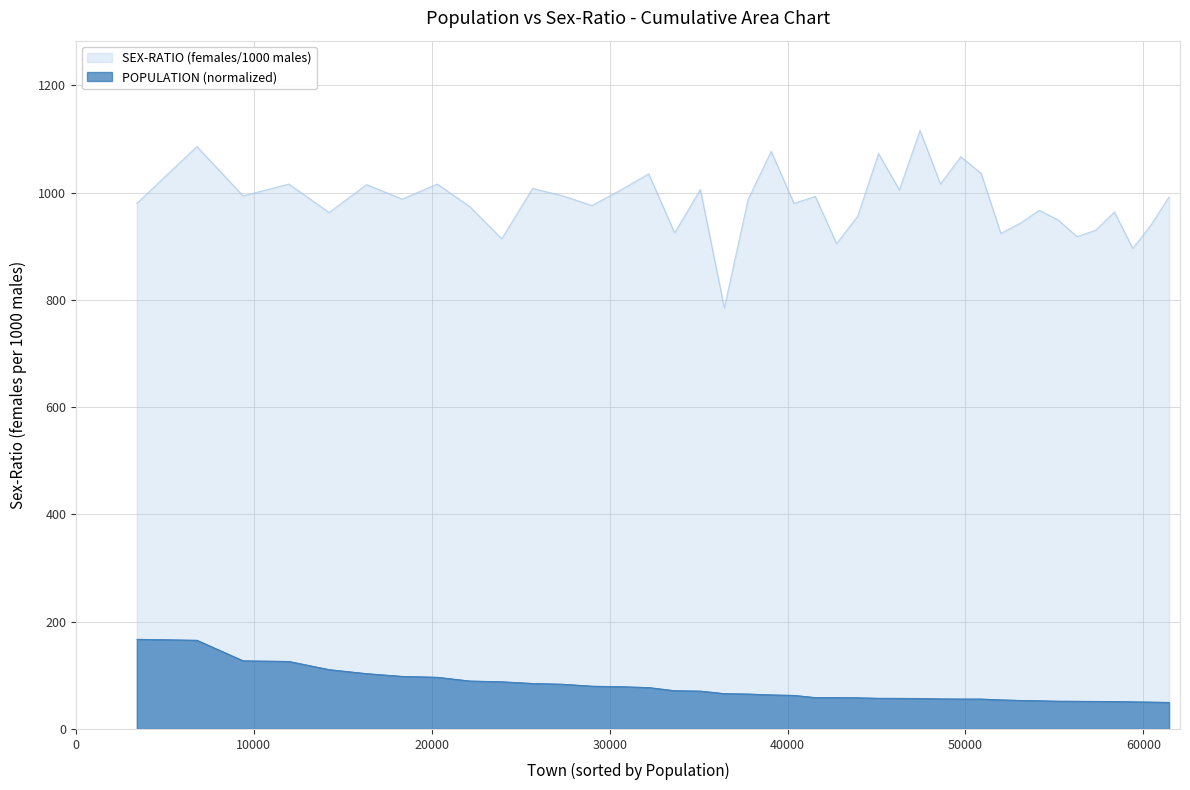

True or false: the data shows 58.7 at Khelmati.

True